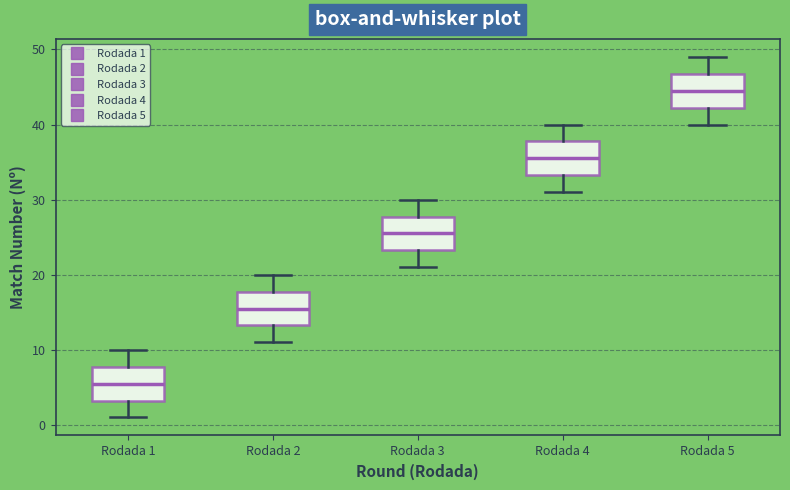

Reading left to right, transcribe this box plot: for each box, give where its median line is, the range the box spans, and where its two whiskers end, as read against the y-axis. The values are not printed on the chart, so give them approximately, as read against the axis.

Rodada 1: median 6, box 3 to 8, whiskers 1 to 10
Rodada 2: median 16, box 13 to 18, whiskers 11 to 20
Rodada 3: median 26, box 23 to 28, whiskers 21 to 30
Rodada 4: median 36, box 33 to 38, whiskers 31 to 40
Rodada 5: median 45, box 42 to 47, whiskers 40 to 49